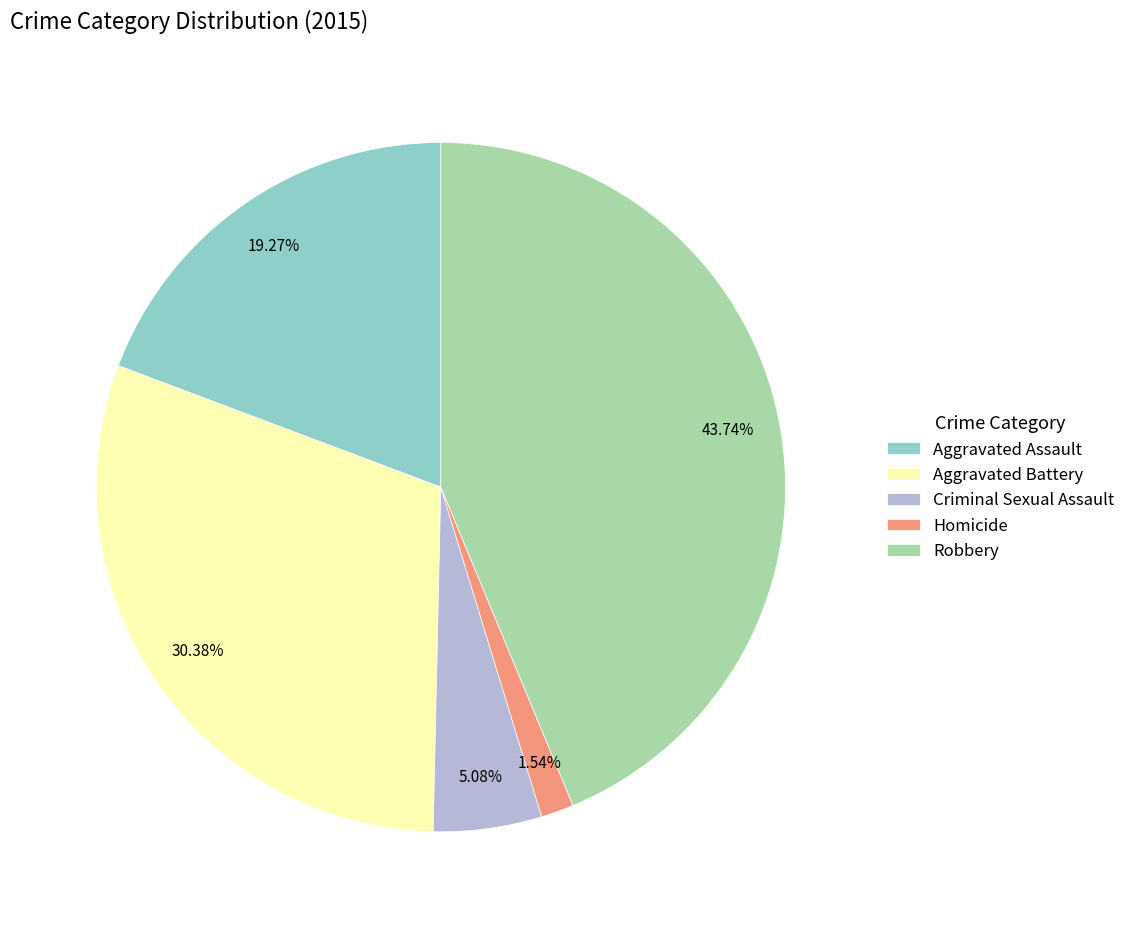

Does Criminal Sexual Assault account for over 50% of the chart?

No